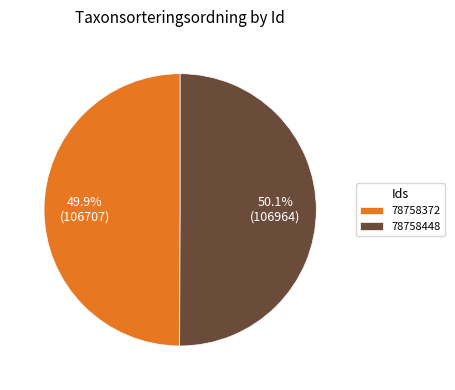

To the nearest percent, what is the average slice percentage?

50%